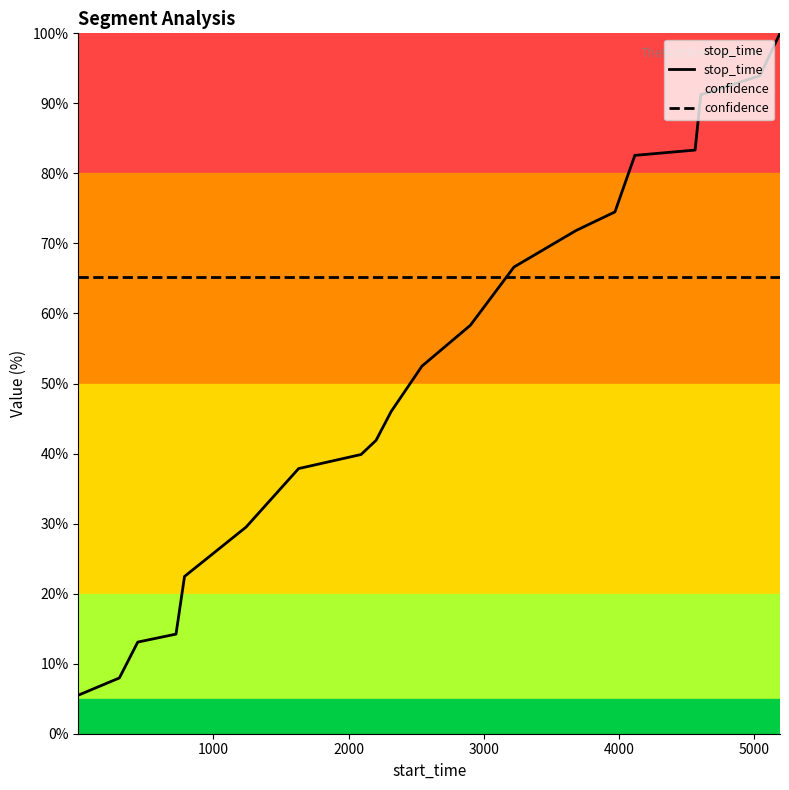

List the series in order of their peak value, highest first.

stop_time, confidence